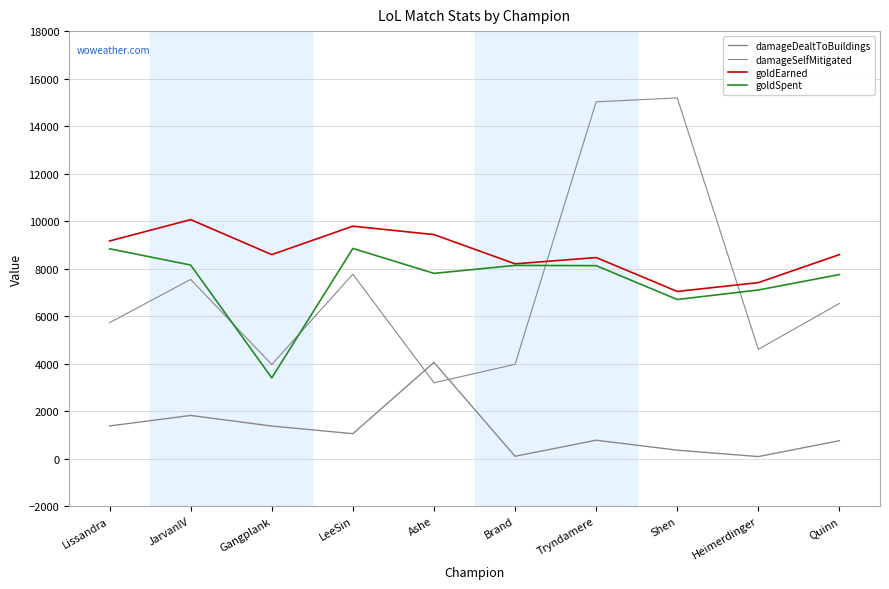

The goldSpent series shows 12883 at LeeSin. True or false?

False